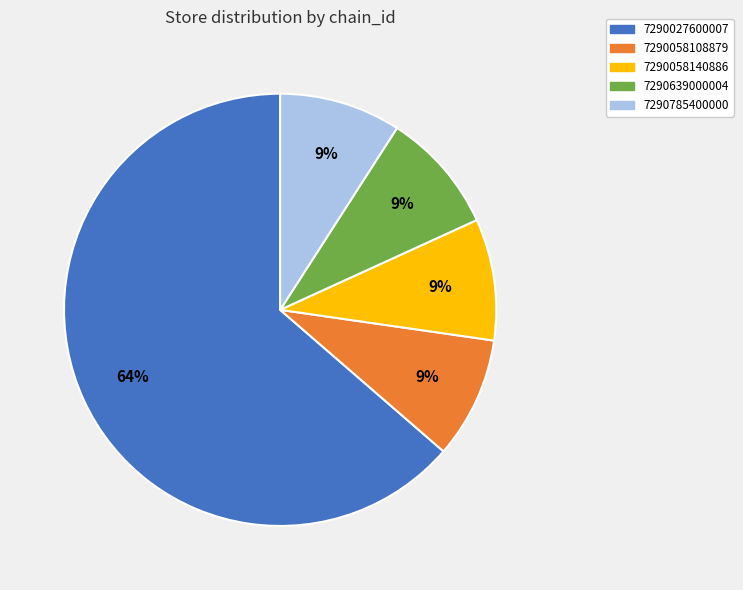

Which slice is the largest?

7290027600007